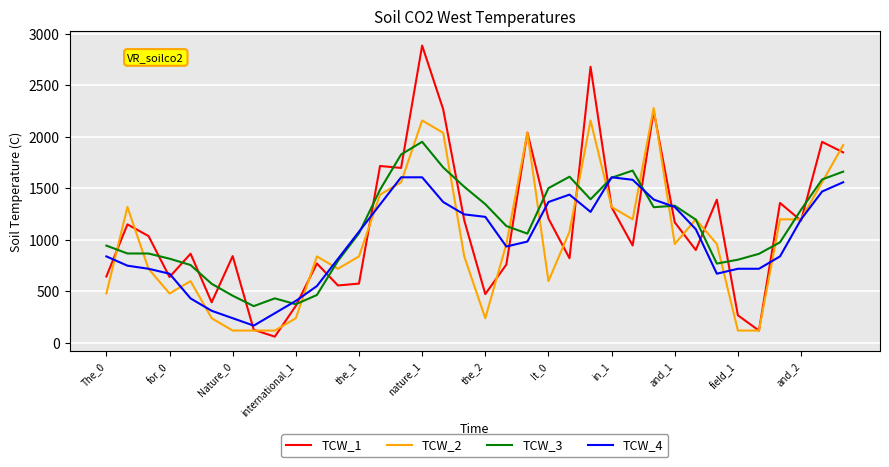

What is the maximum value shown in the chart?

2887.0